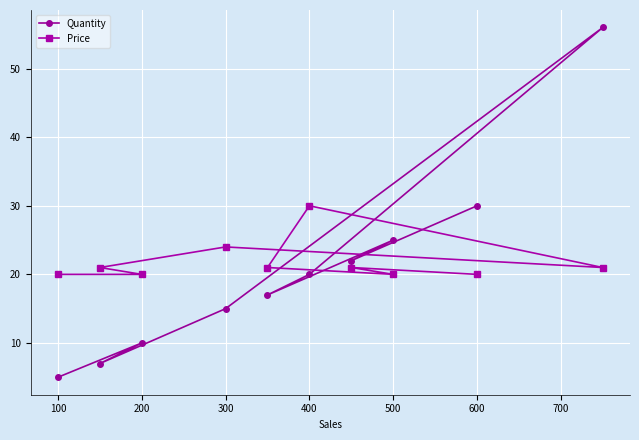

What is the total value across all series at 200?

30